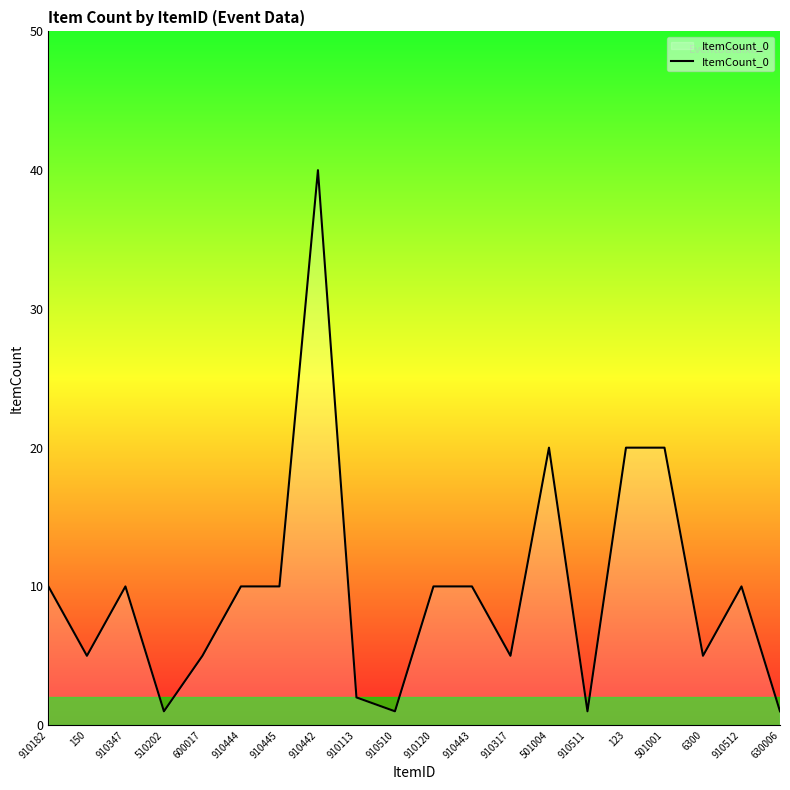

Which category has the highest value across all series?

910442